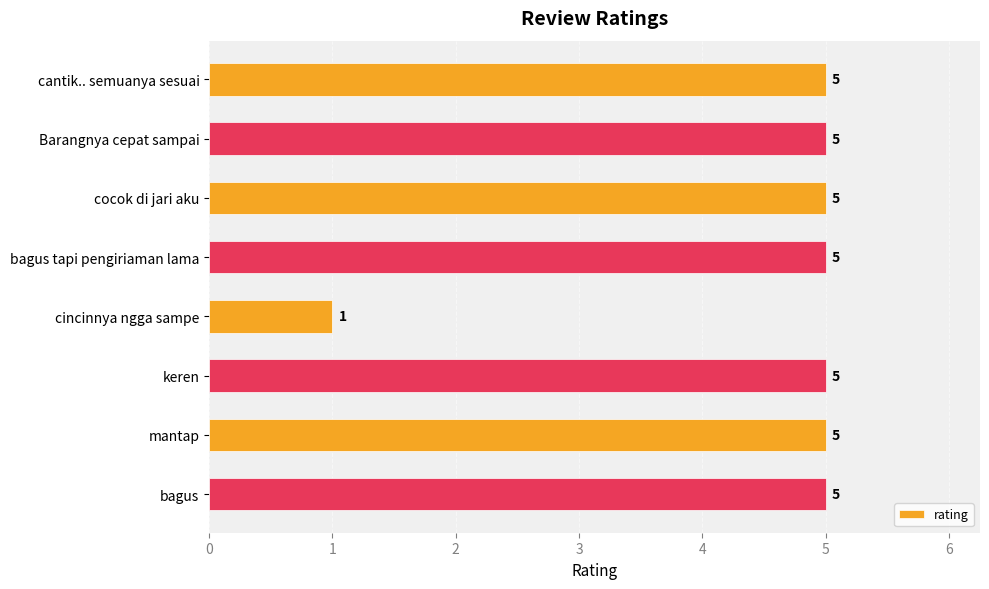

What is the ratio of the value at bagus to the value at mantap?

1.0